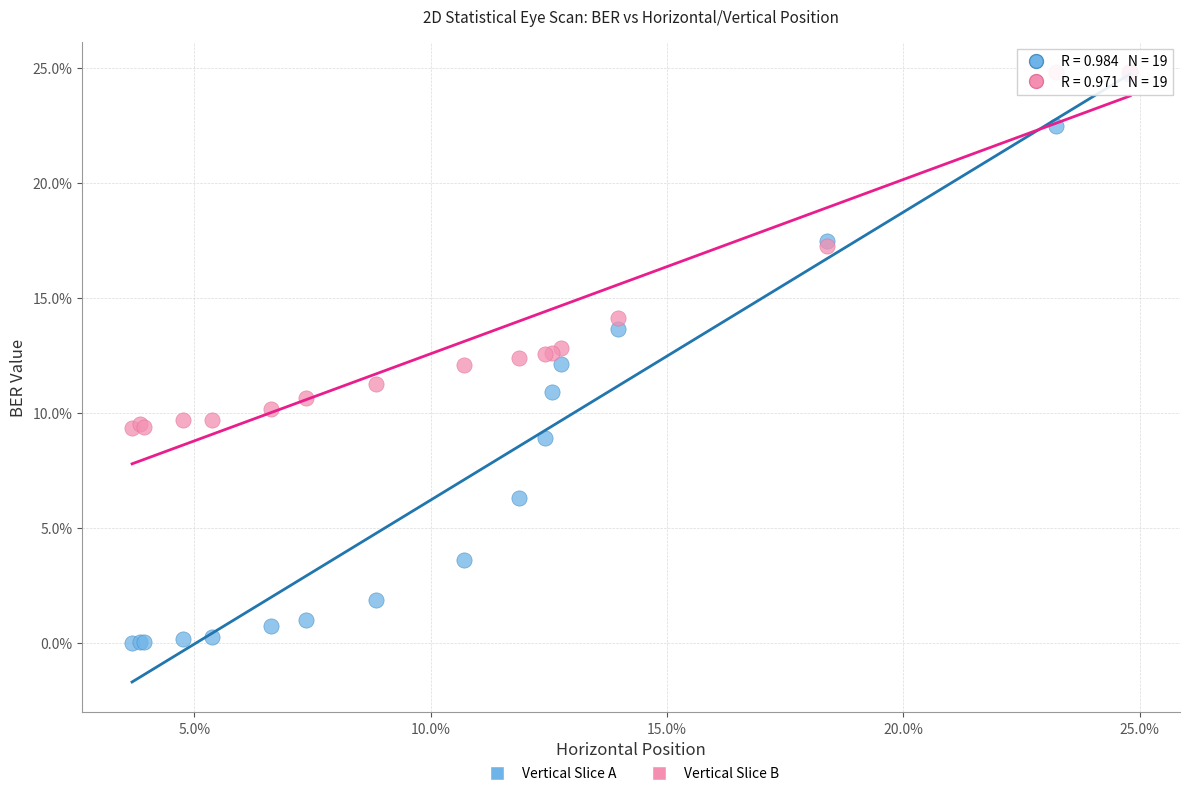

Which series has the largest Y range (max minus min)?

Vertical Slice A